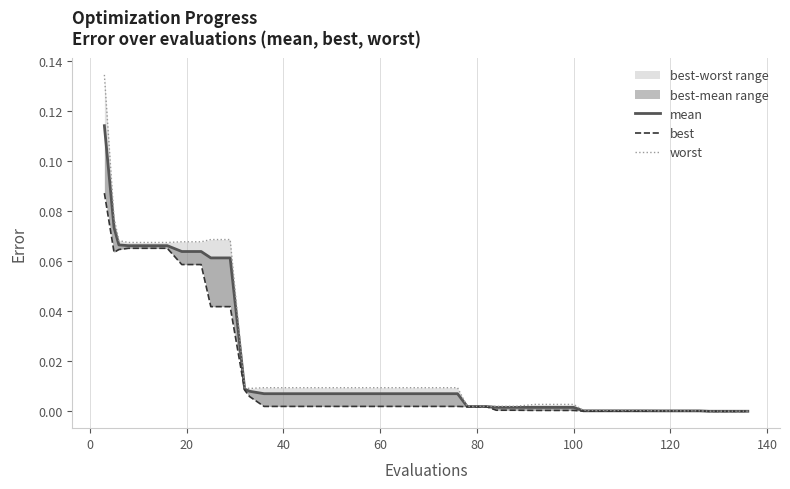

Rank the series by their maximum value, from highest to lowest.

worst, mean, best